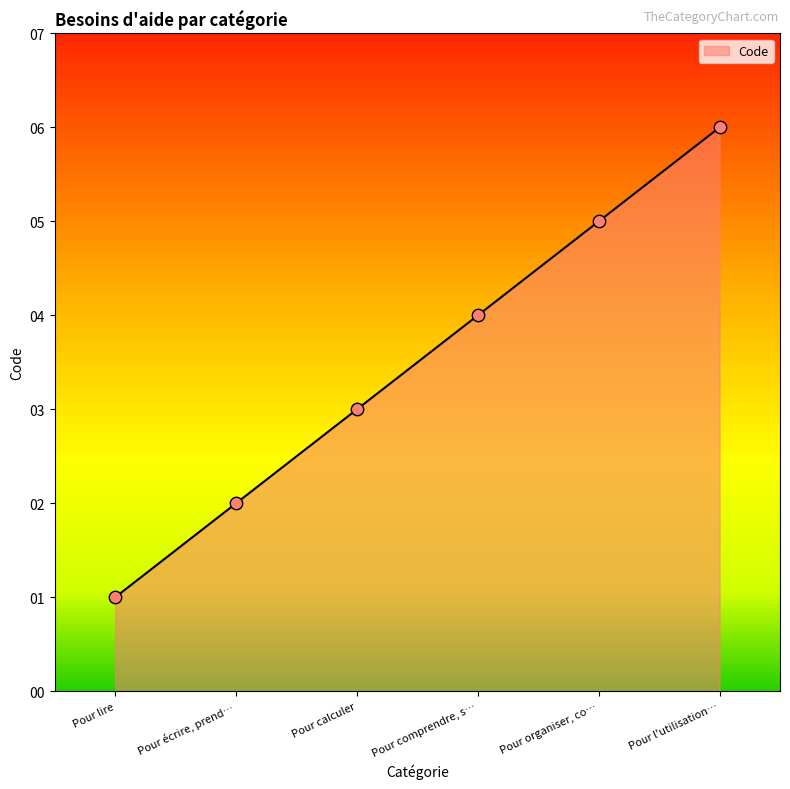

What is the change in value from Pour lire to Pour calculer?

+2